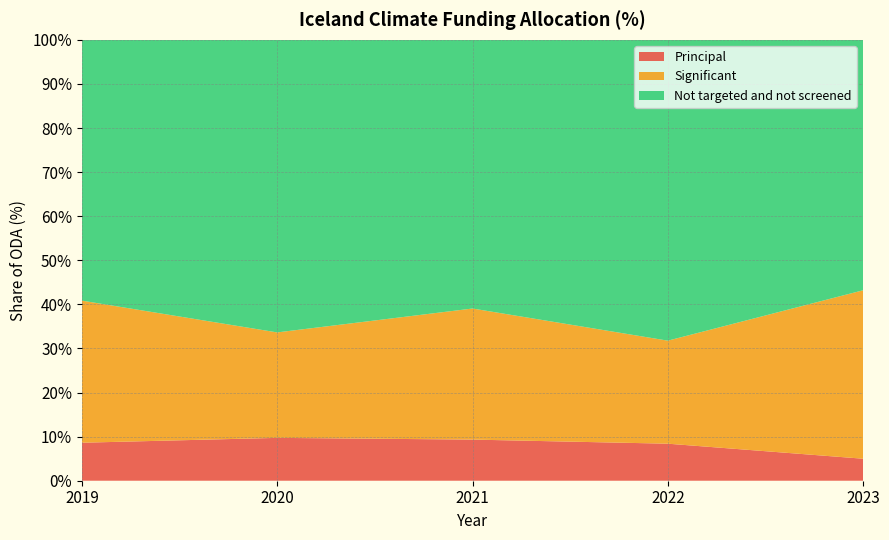

Reading right to left, what are all the values shown in this chart?

Principal: 5.0	8.4	9.3	9.7	8.6
Significant: 38.2	23.4	29.7	23.9	32.2
Not targeted and not screened: 56.8	68.2	60.9	66.4	59.1